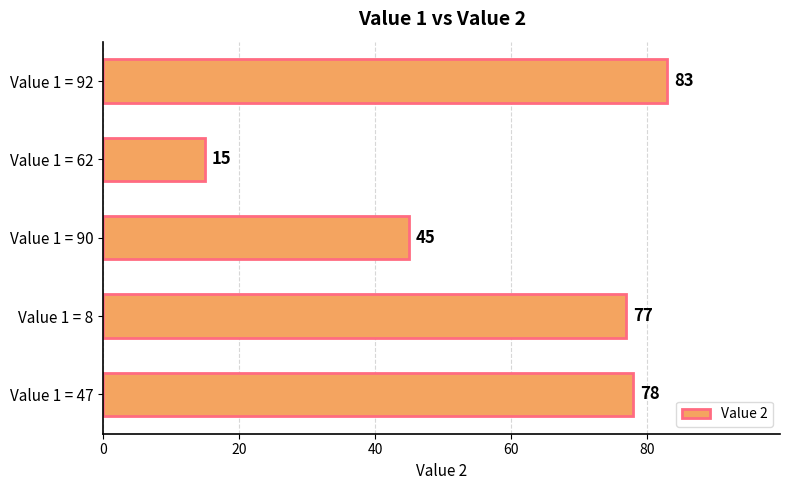

What value does the data have at Value 1 = 90, to the nearest 5?

45